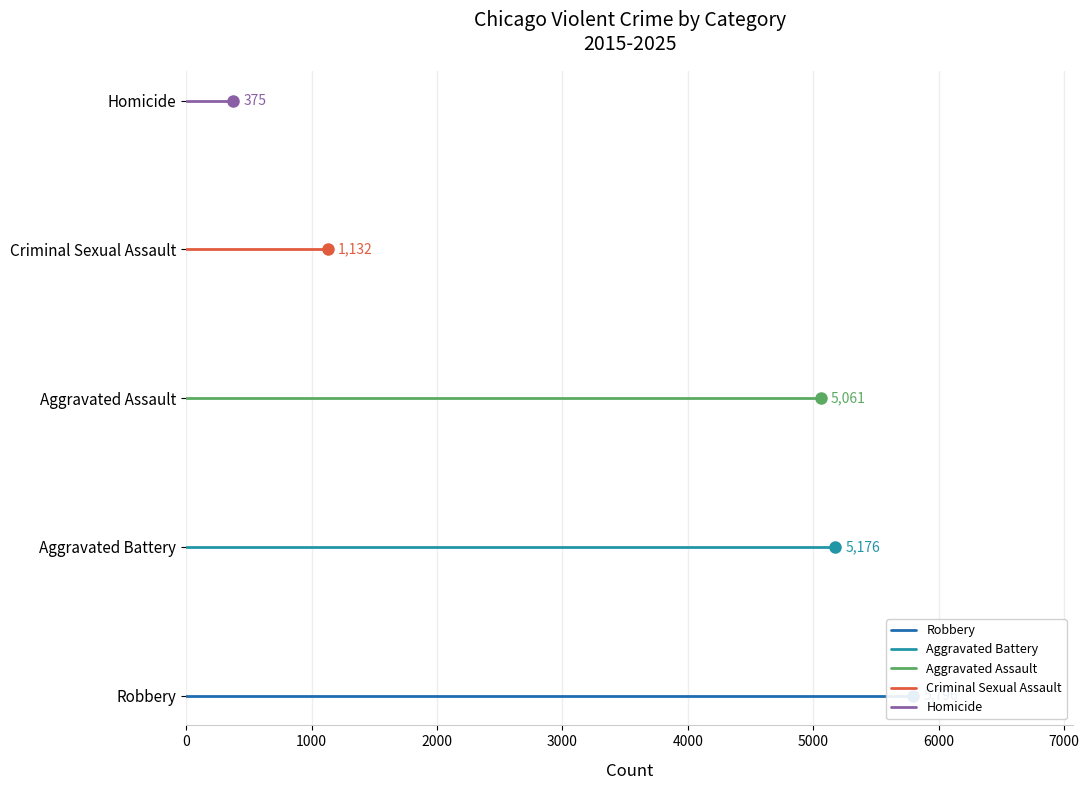

How many lines are shown in the chart?

5